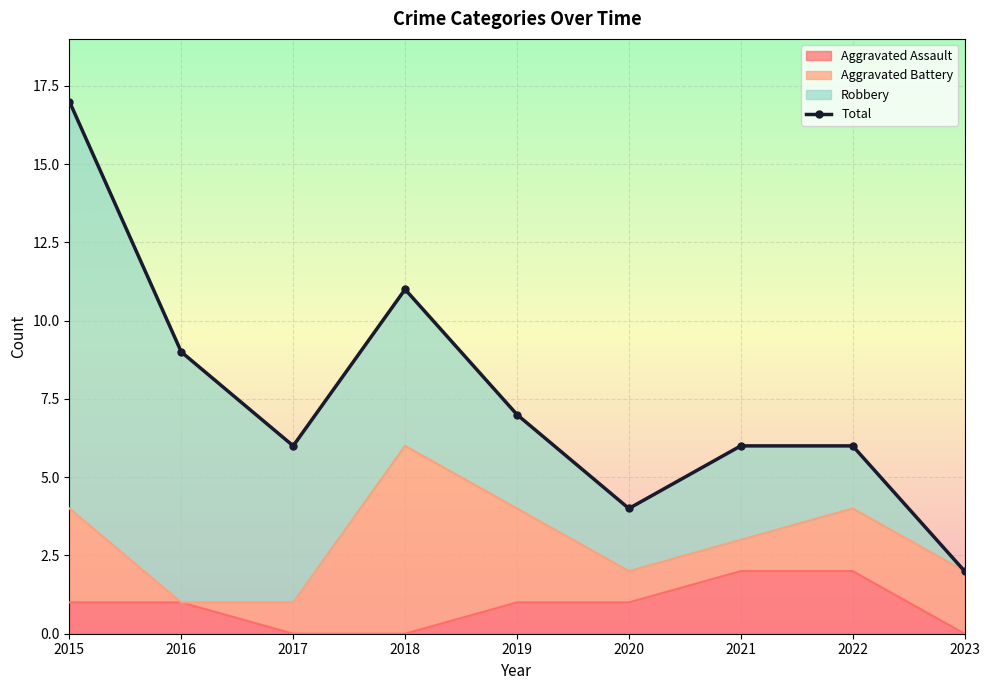

The chart shows a value of 5 at 2016. True or false?

False